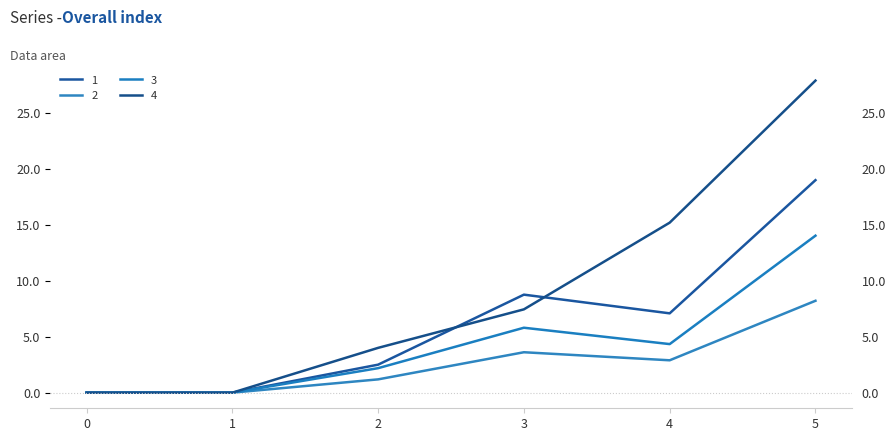

Rank the series by their average value, from highest to lowest.

4, 1, 3, 2